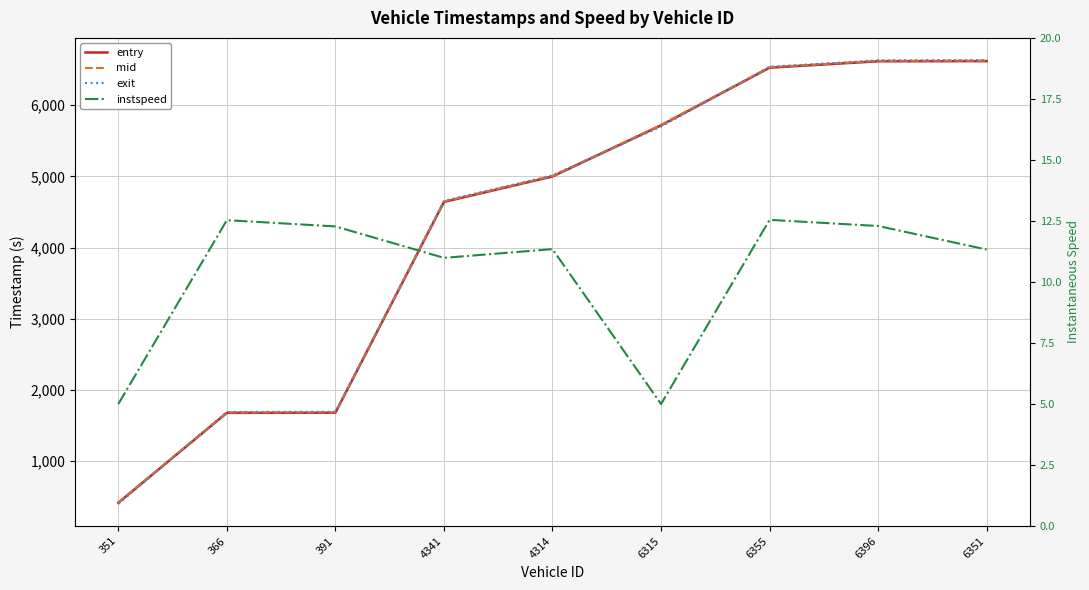

Is the value of entry at 4341 greater than the value of mid at 6351?

No